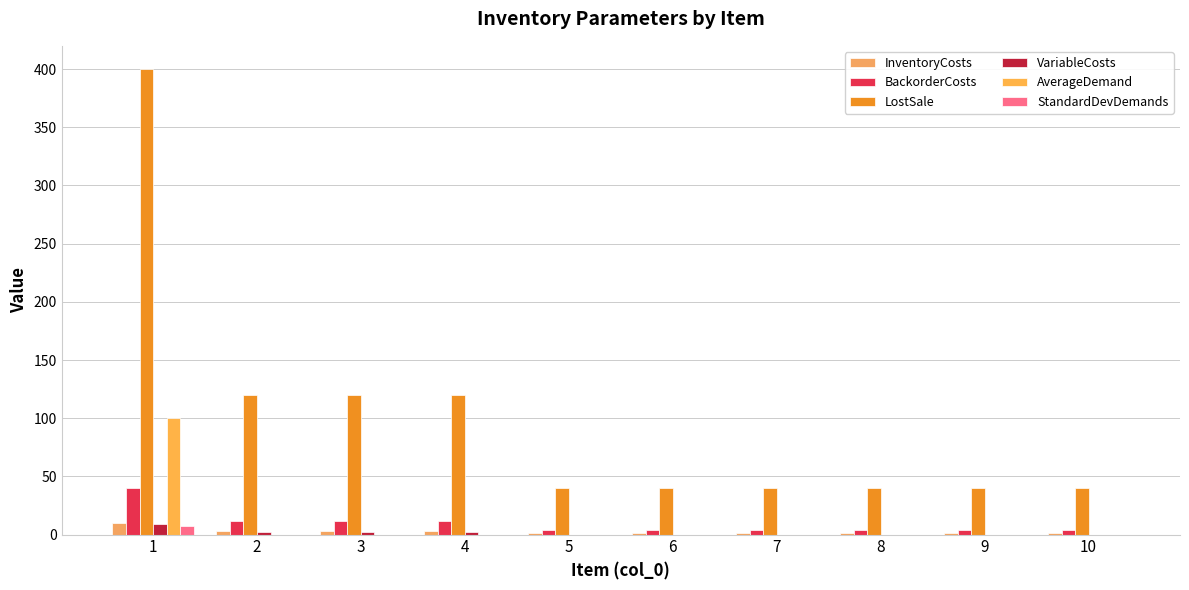

Reading right to left, extract all data points from this chart.

InventoryCosts: 1.0	1.0	1.0	1.0	1.0	1.0	3.0	3.0	3.0	10.0
BackorderCosts: 4.0	4.0	4.0	4.0	4.0	4.0	12.0	12.0	12.0	40.0
LostSale: 40.0	40.0	40.0	40.0	40.0	40.0	120.0	120.0	120.0	400.0
VariableCosts: 0.0	0.0	0.0	0.0	0.0	0.0	2.0	2.0	2.0	9.0
AverageDemand: 0.0	0.0	0.0	0.0	0.0	0.0	0.0	0.0	0.0	100.0
StandardDevDemands: 0.0	0.0	0.0	0.0	0.0	0.0	0.0	0.0	0.0	7.1